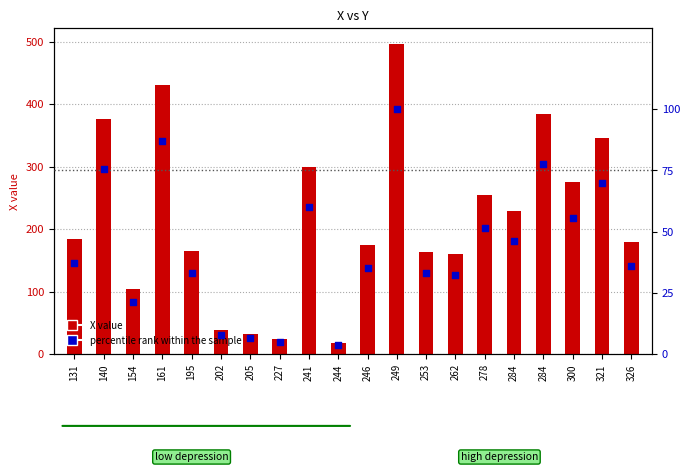

What is the total value across all series at 253?

197.0